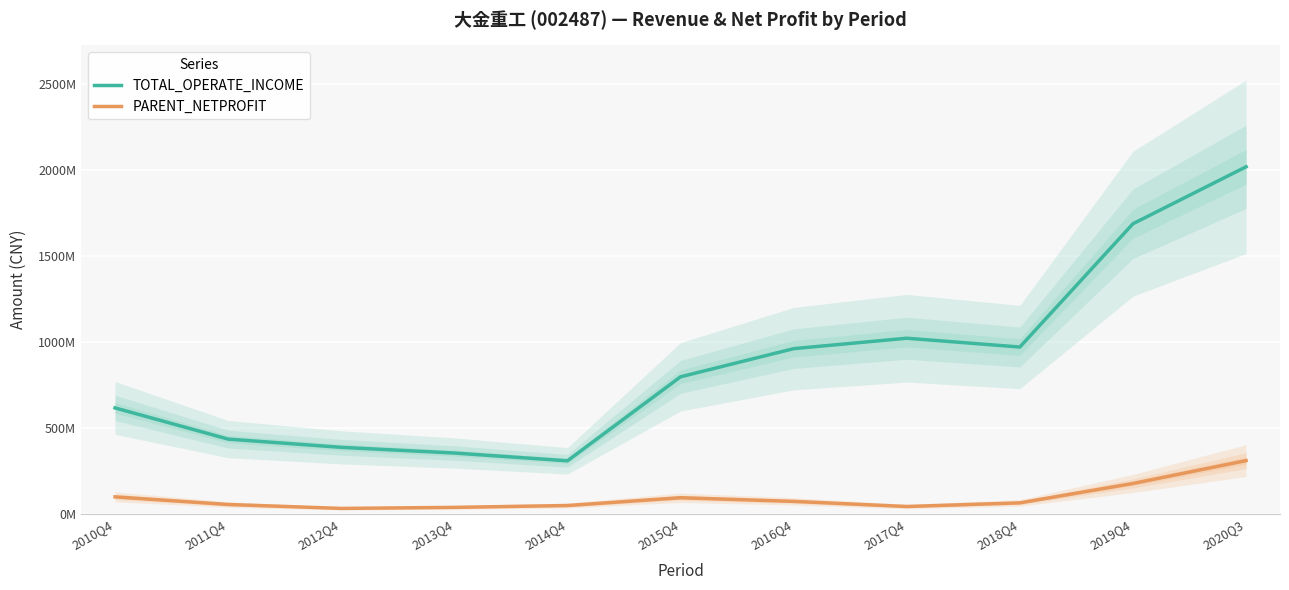

List the labels in order of TOTAL_OPERATE_INCOME value, smallest first.

2014Q4, 2013Q4, 2012Q4, 2011Q4, 2010Q4, 2015Q4, 2016Q4, 2018Q4, 2017Q4, 2019Q4, 2020Q3